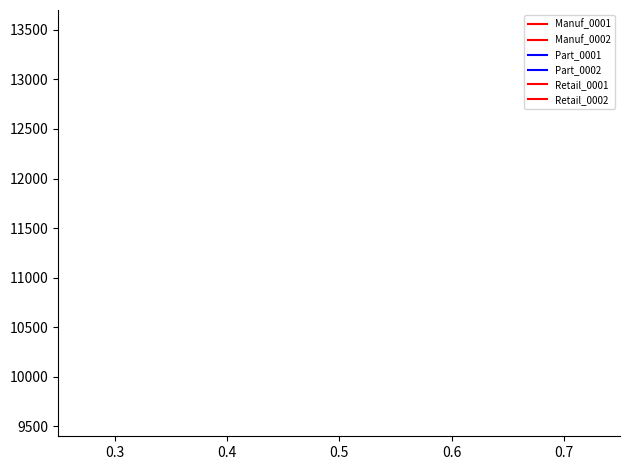

The Retail_0001 series shows 9258 at 16. True or false?

False